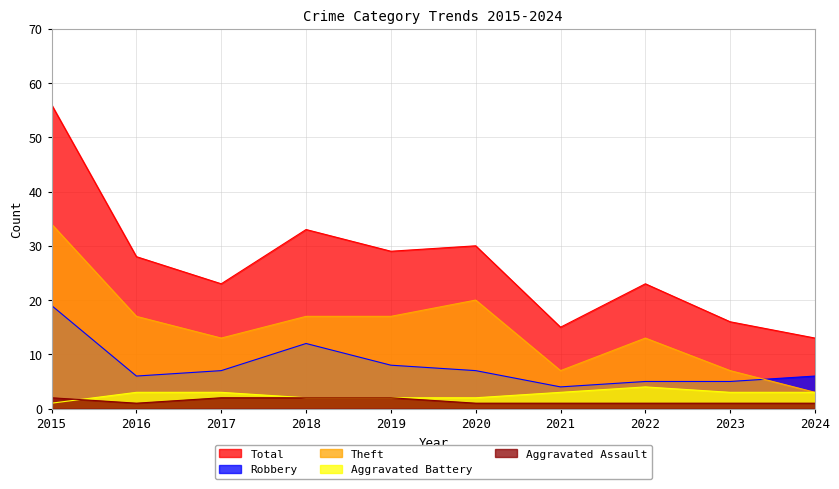

What is the maximum value for Robbery?

19